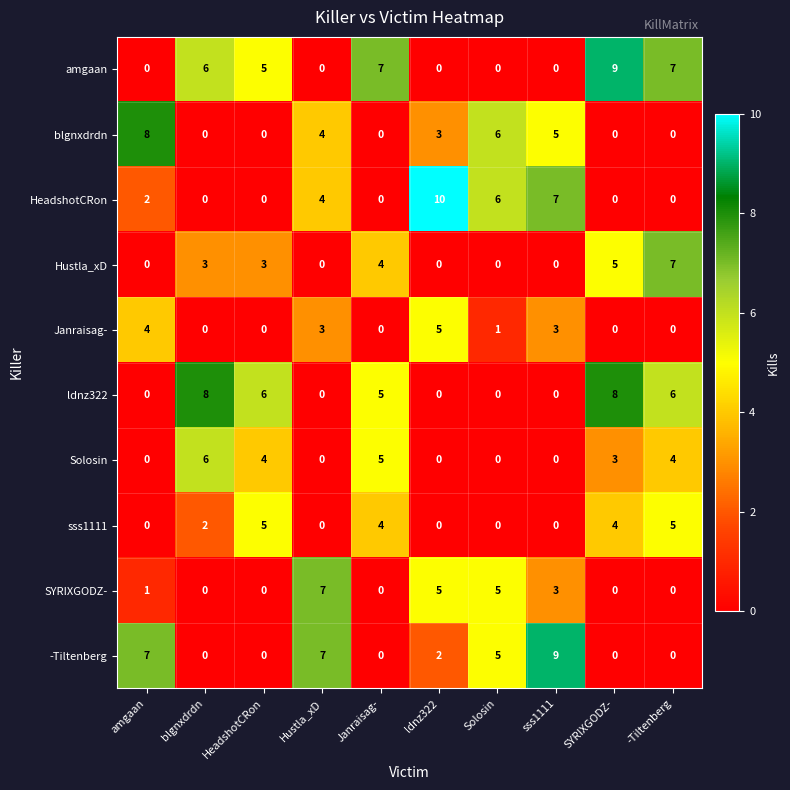

What is the difference between the maximum and minimum values in the amgaan series?

9